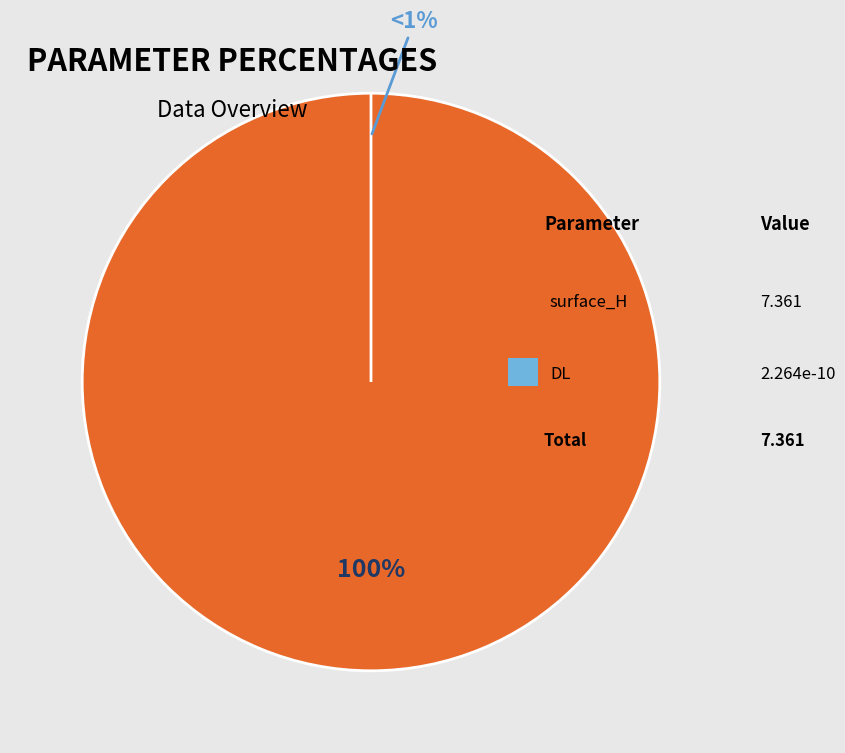

Is there a majority slice in this chart?

Yes